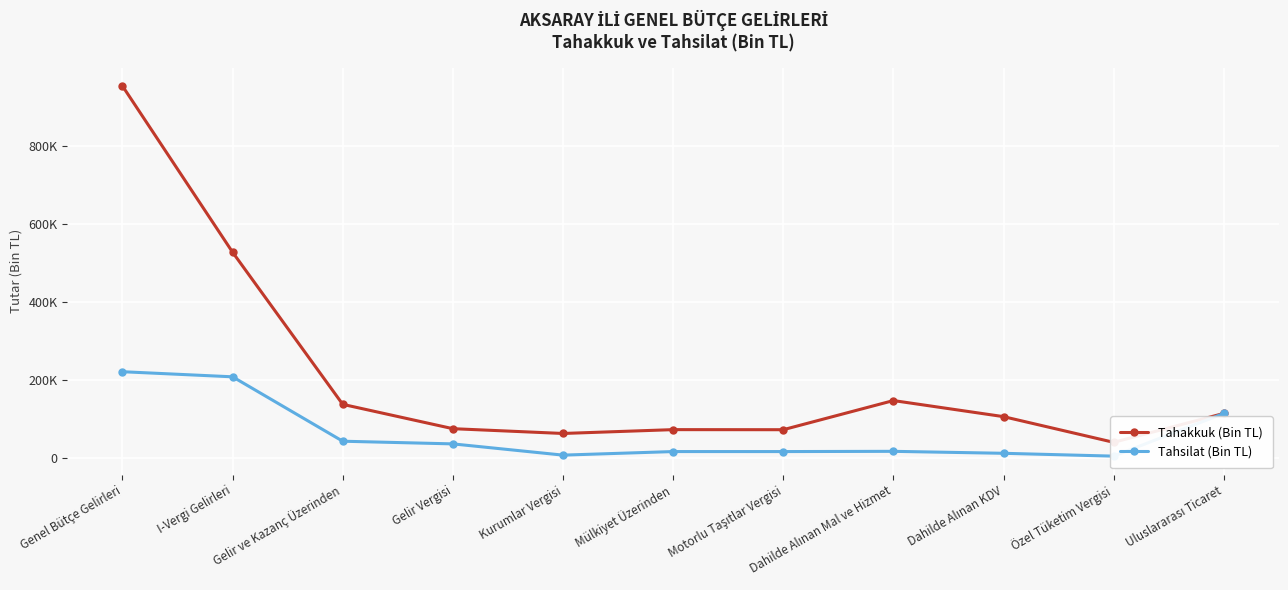

At which category does the chart reach its peak across all series?

Genel Bütçe Gelirleri